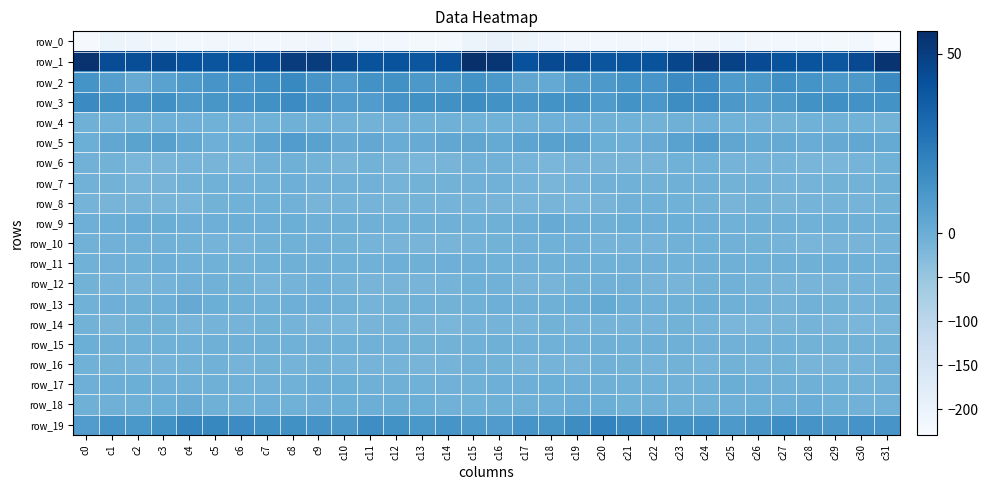

Which series changed the most between c11 and c24?

row_1